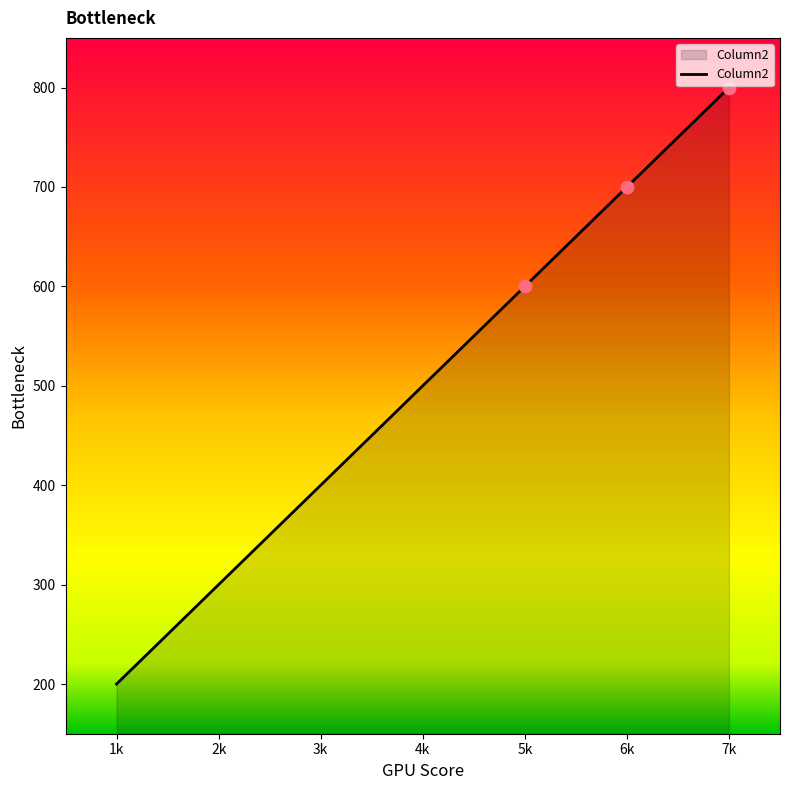

What is the ratio of the value at 2k to the value at 5k?

0.5